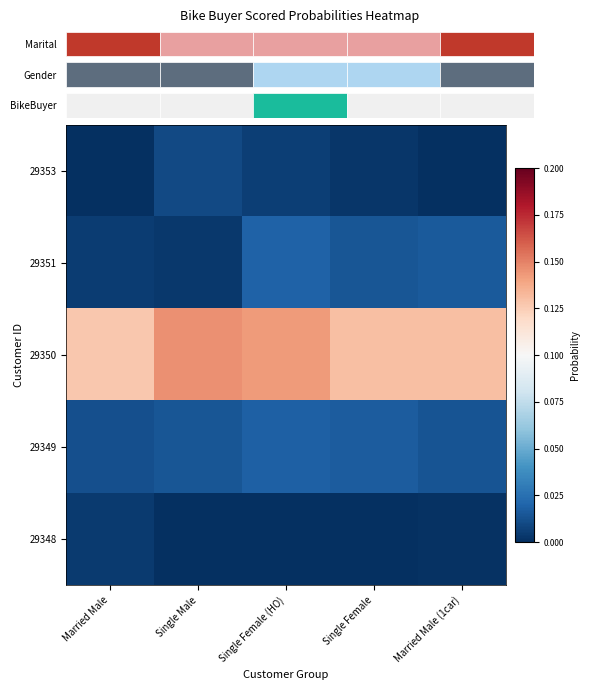

At which category does the chart reach its minimum across all series?

Married Male